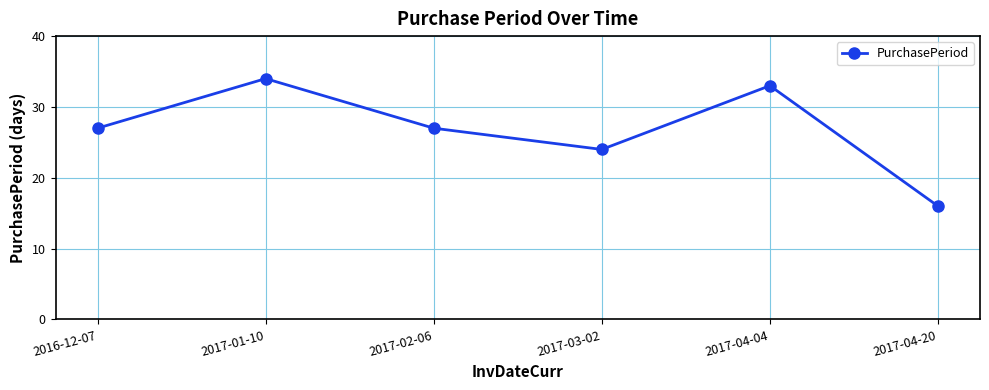

Between 2016-12-07 and 2017-04-04, which is larger?

2017-04-04